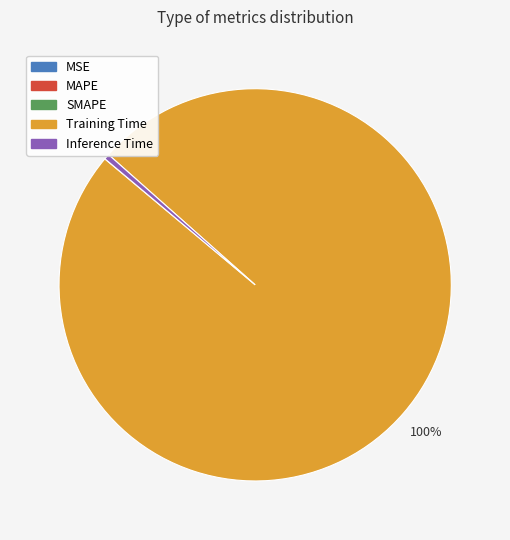

Which slice is the largest?

Training Time